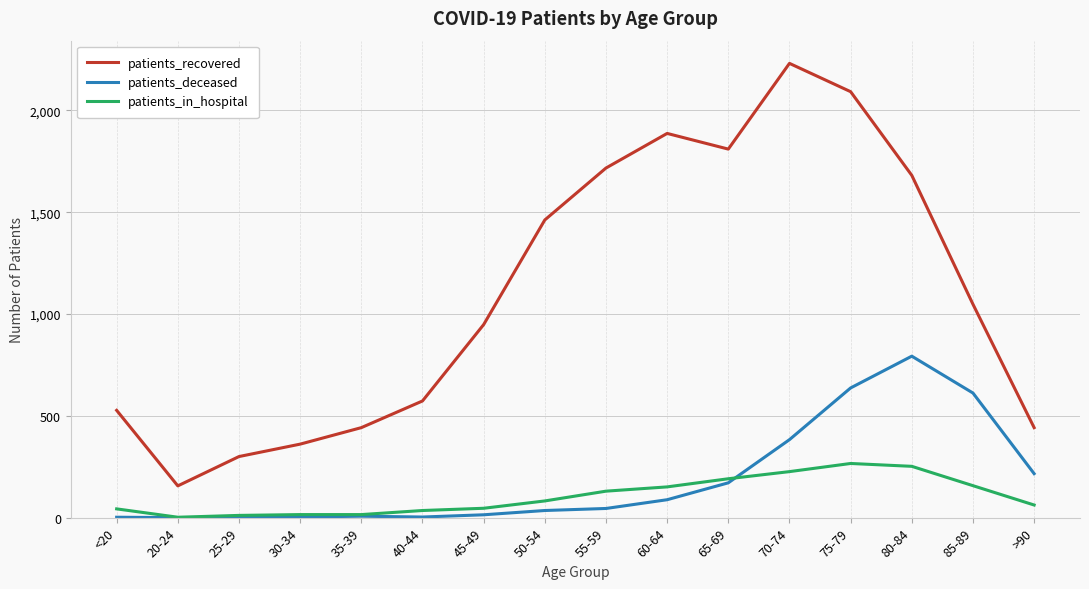

Rank the series by their maximum value, from lowest to highest.

patients_in_hospital, patients_deceased, patients_recovered